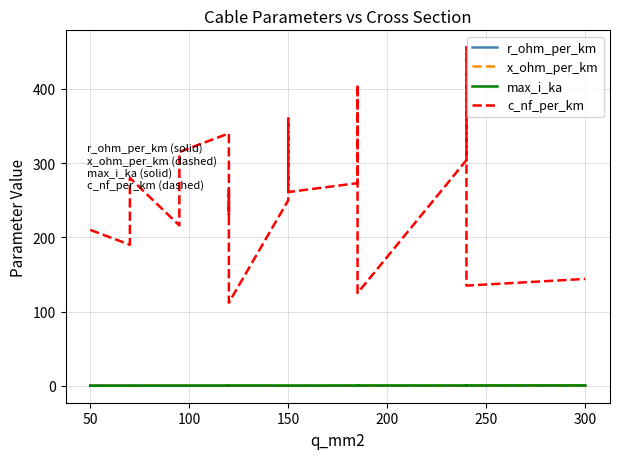

True or false: c_nf_per_km and r_ohm_per_km cross at least once.

False